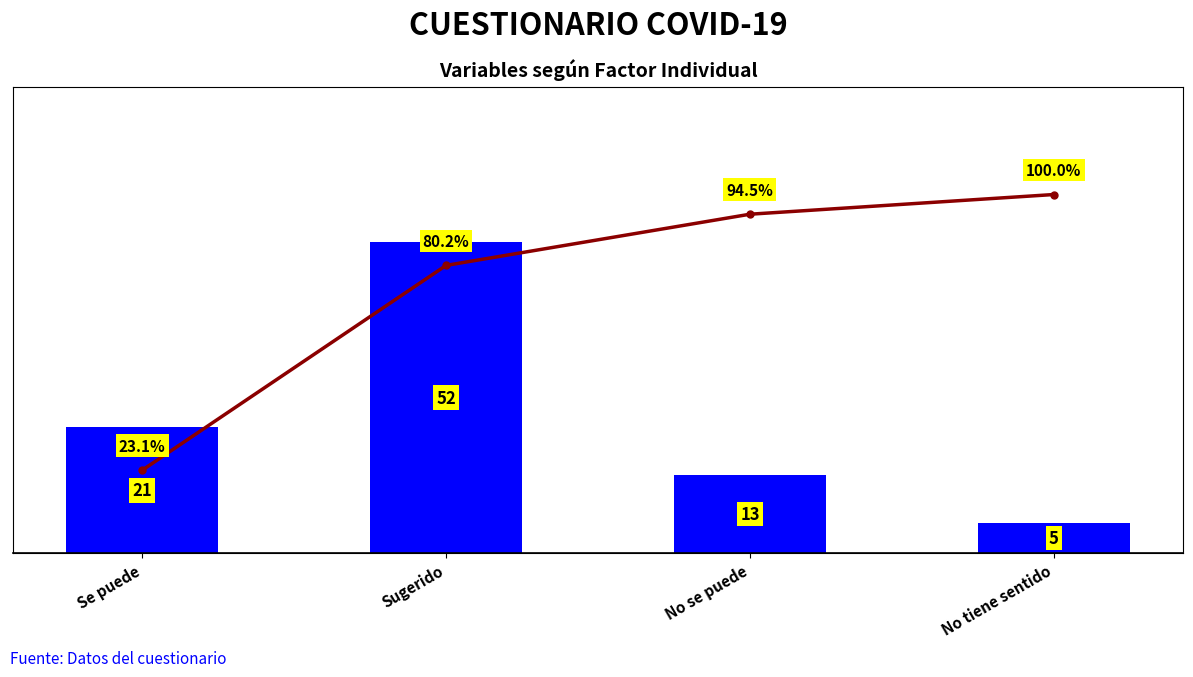

What position from the right is No tiene sentido?

1